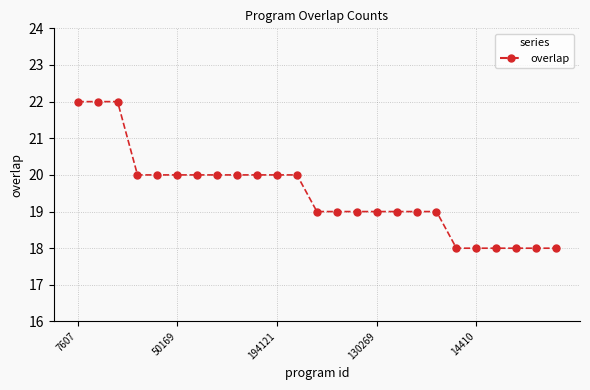

What is the difference between the maximum and minimum values?

4